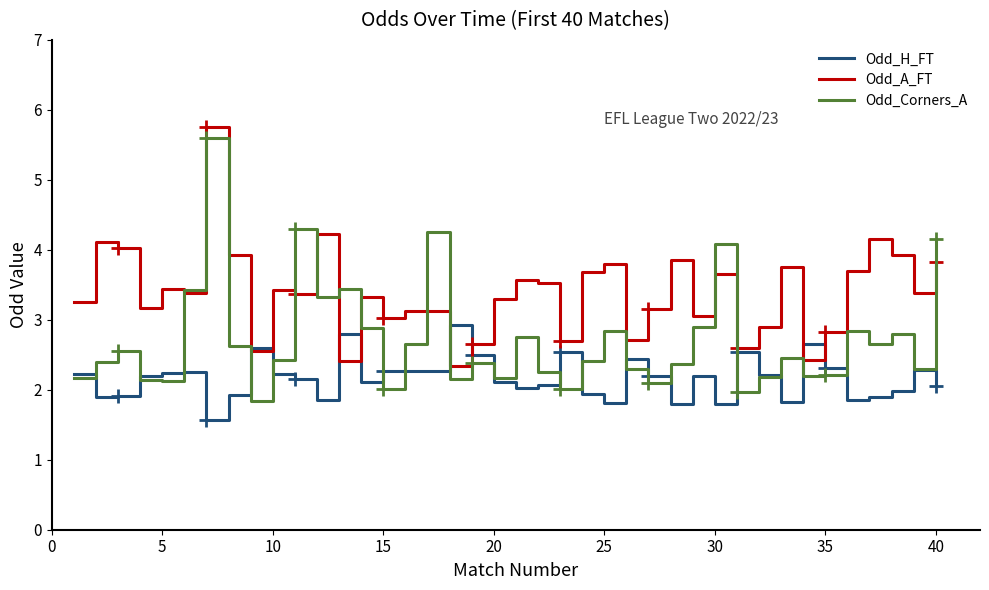

How many values in the Odd_A_FT series are below 3?

10